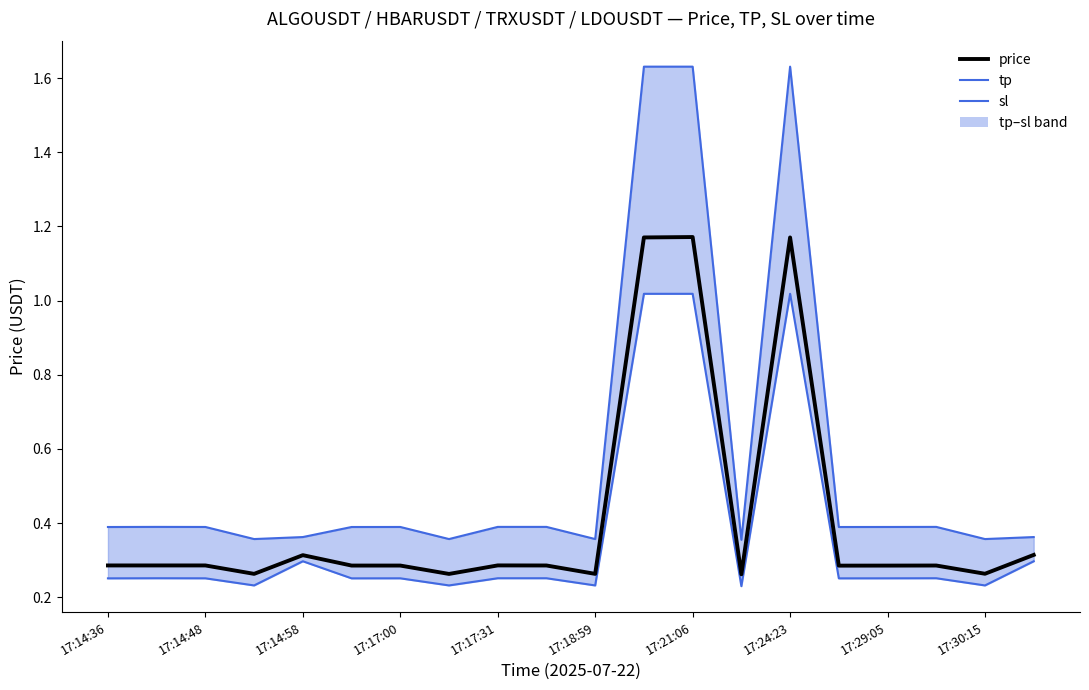

Reading right to left, extract all data points from this chart.

tp: 0.4	0.4	0.4	0.4	0.4	1.6	0.4	1.6	1.6	0.4	0.4	0.4	0.4	0.4	0.4	0.4	0.4	0.4	0.4	0.4
sl: 0.3	0.2	0.3	0.3	0.3	1.0	0.2	1.0	1.0	0.2	0.3	0.3	0.2	0.3	0.3	0.3	0.2	0.3	0.3	0.3
price: 0.3	0.3	0.3	0.3	0.3	1.2	0.3	1.2	1.2	0.3	0.3	0.3	0.3	0.3	0.3	0.3	0.3	0.3	0.3	0.3